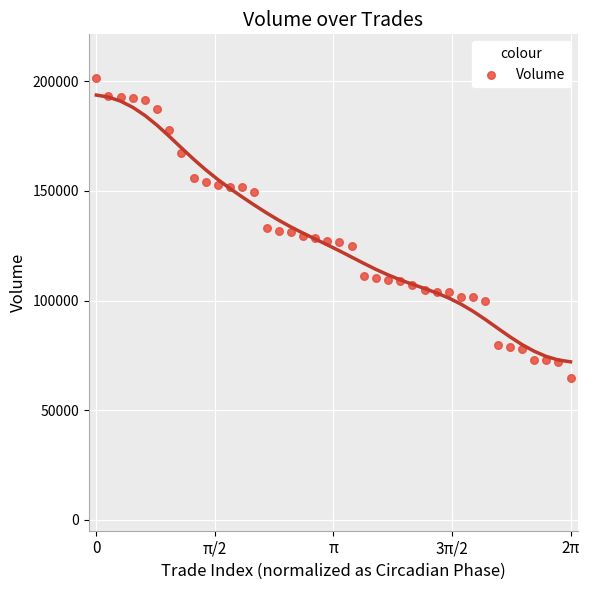

What is the range of Y values (max minus min)?

136623